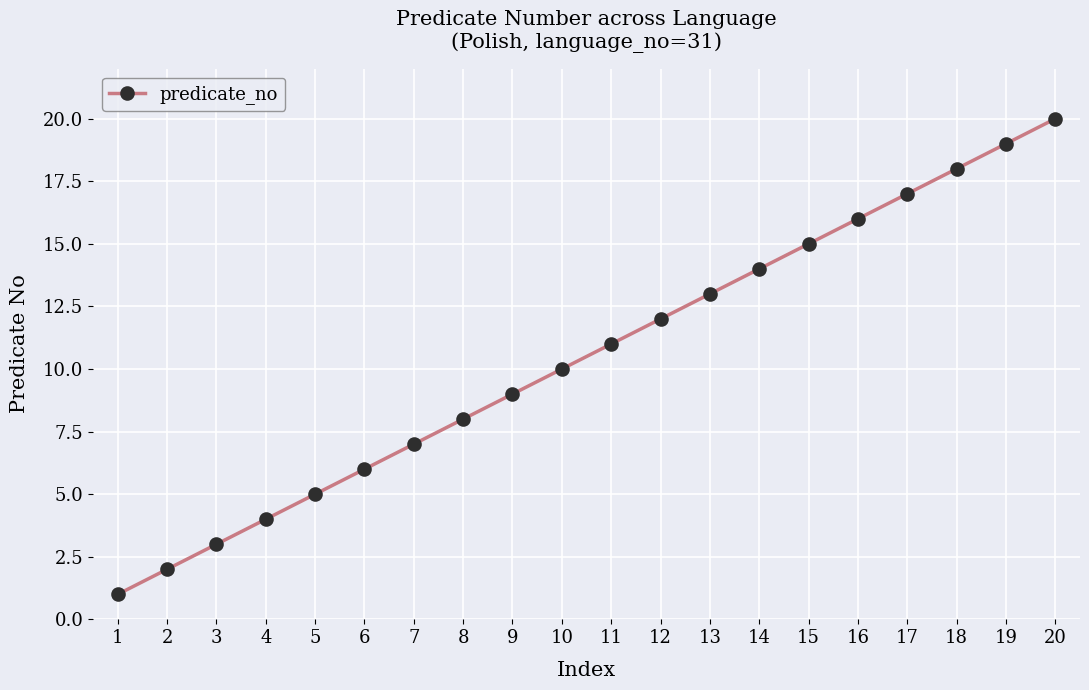

At which label is the value closest to 10?

10